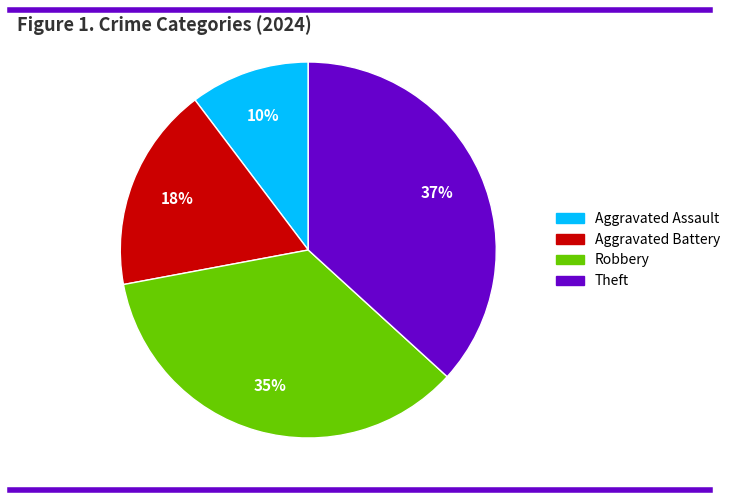

The Theft slice represents 37% of the pie. True or false?

True